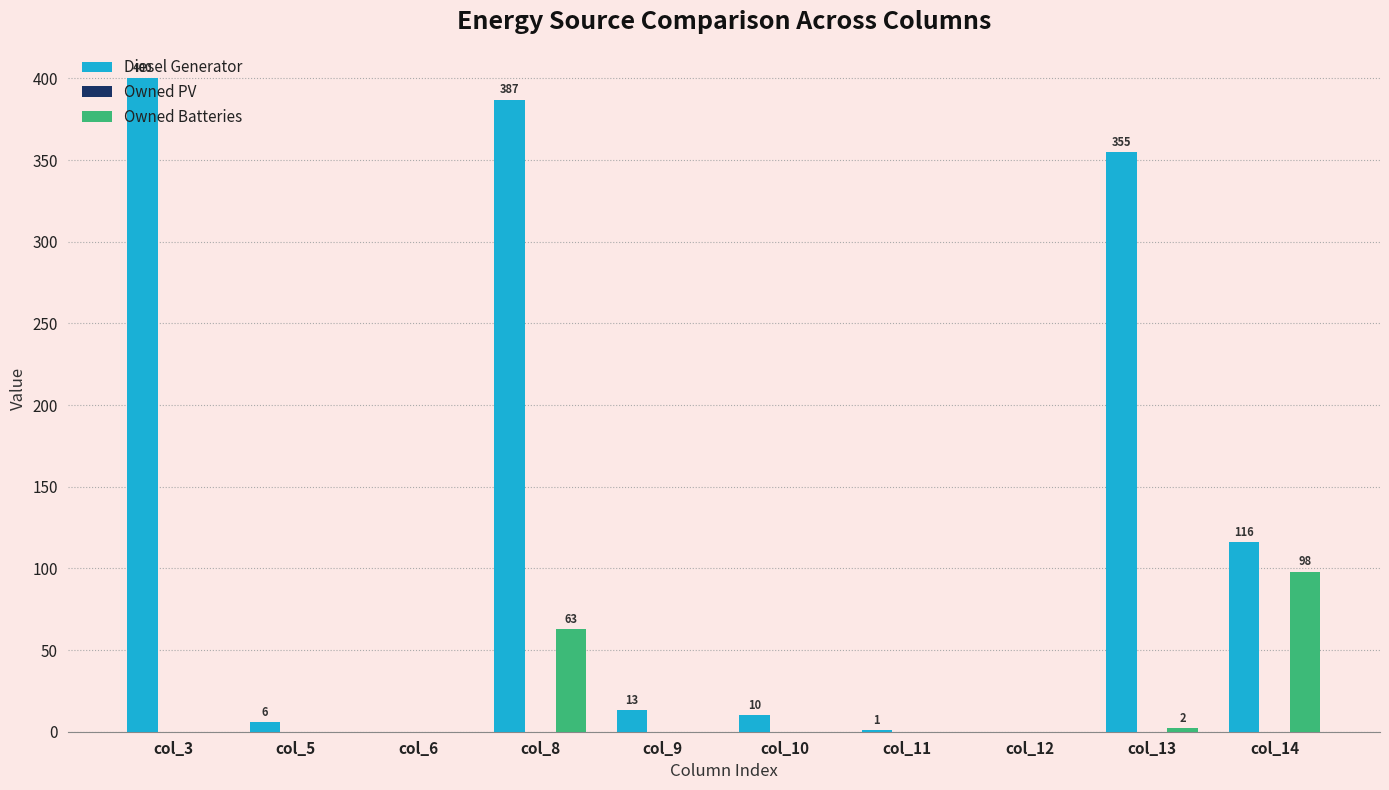

Between col_3 and col_8, which series saw the biggest shift?

Owned Batteries